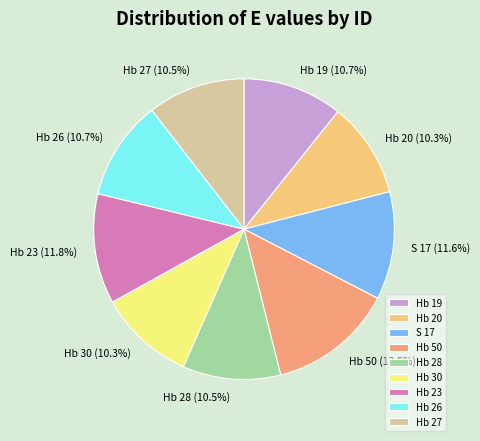

How many slices are in this pie chart?

9